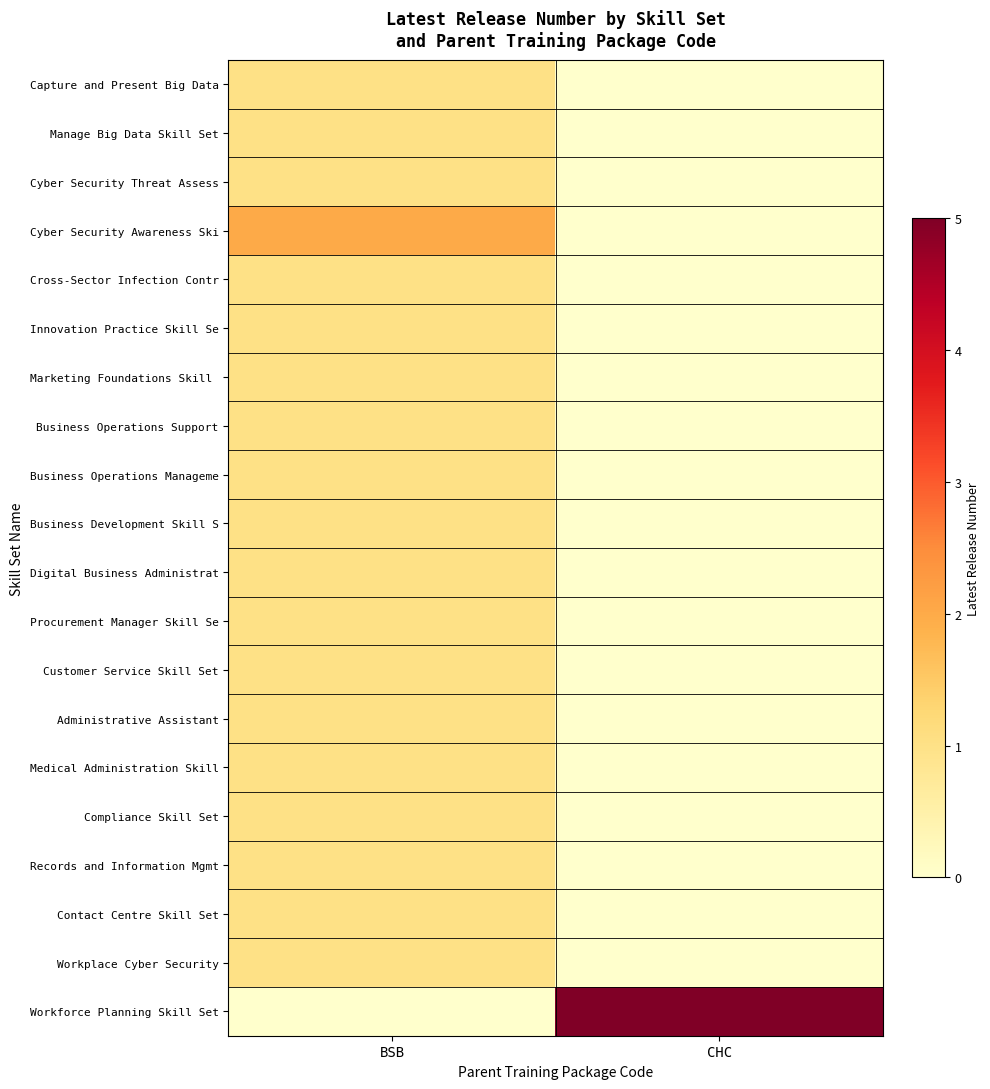

What is the total value across all series at CHC?

5